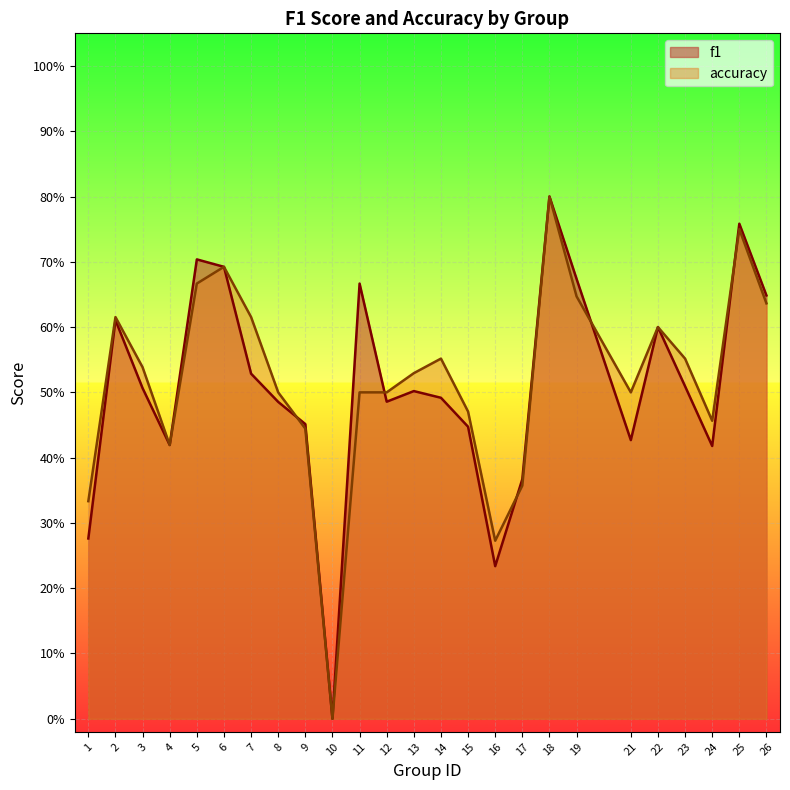

Is the value of f1 at 12 greater than the value of accuracy at 17?

Yes